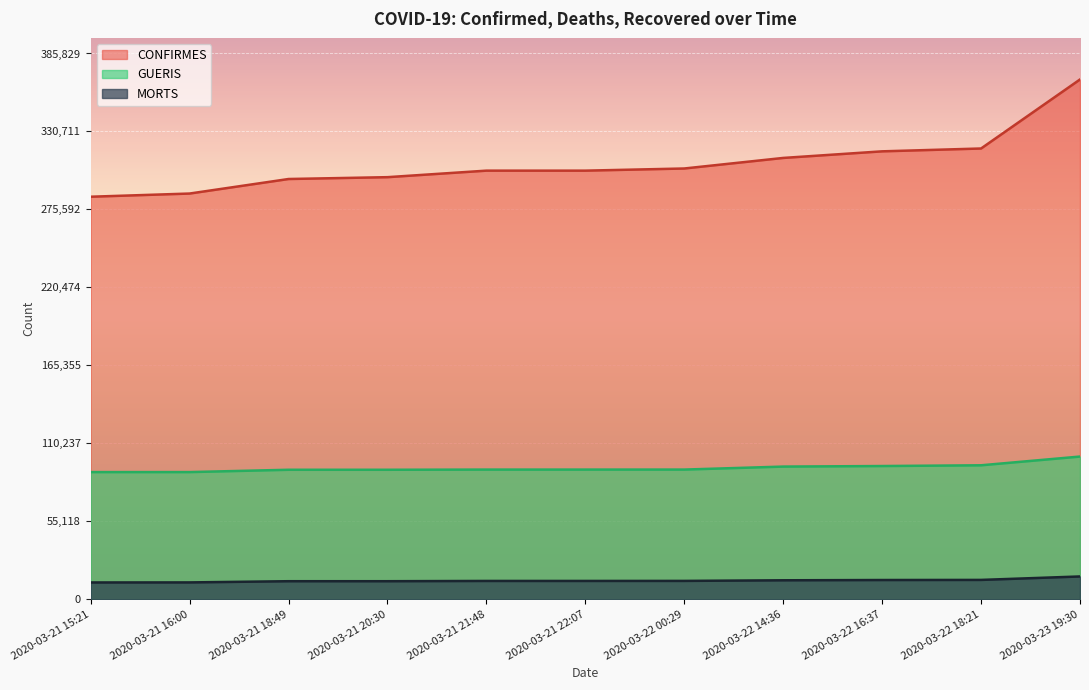

At which label does MORTS reach its peak?

2020-03-23 19:30